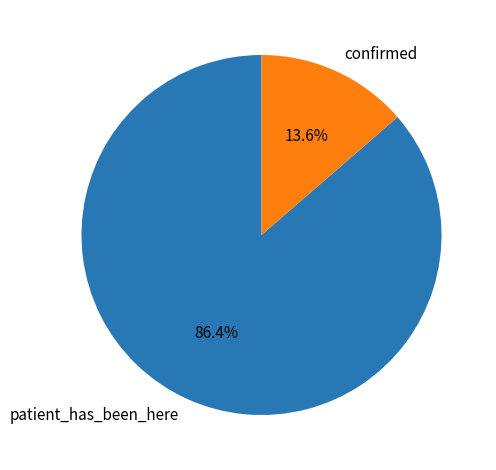

Between confirmed and patient_has_been_here, which is larger?

patient_has_been_here